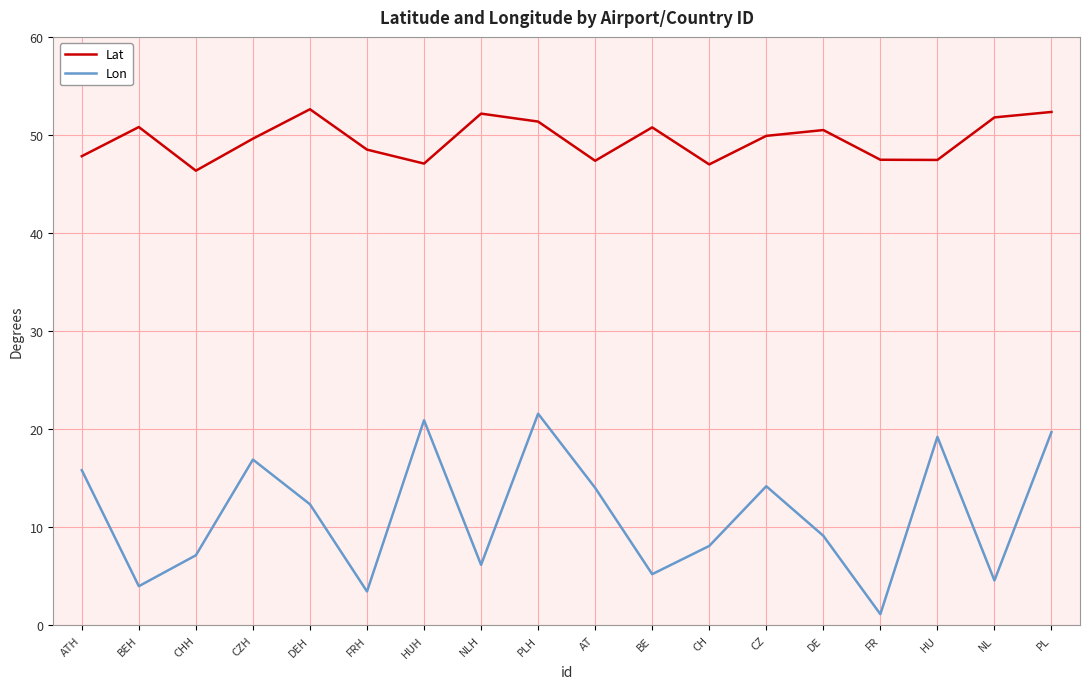

At how many categories does at least one series exceed 6?

18